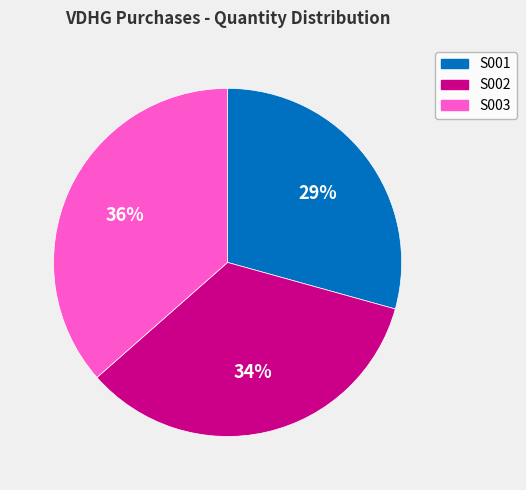

To the nearest percent, what portion does S002 represent?

34%